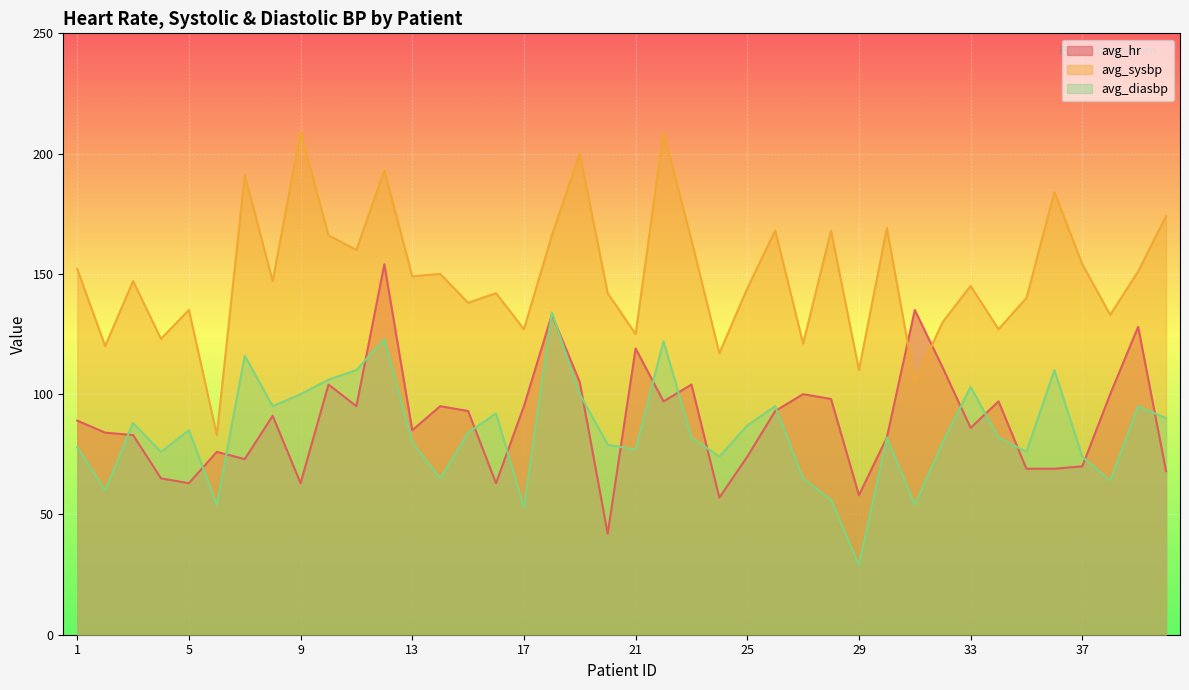

At which category is the sum across all series the highest?

12